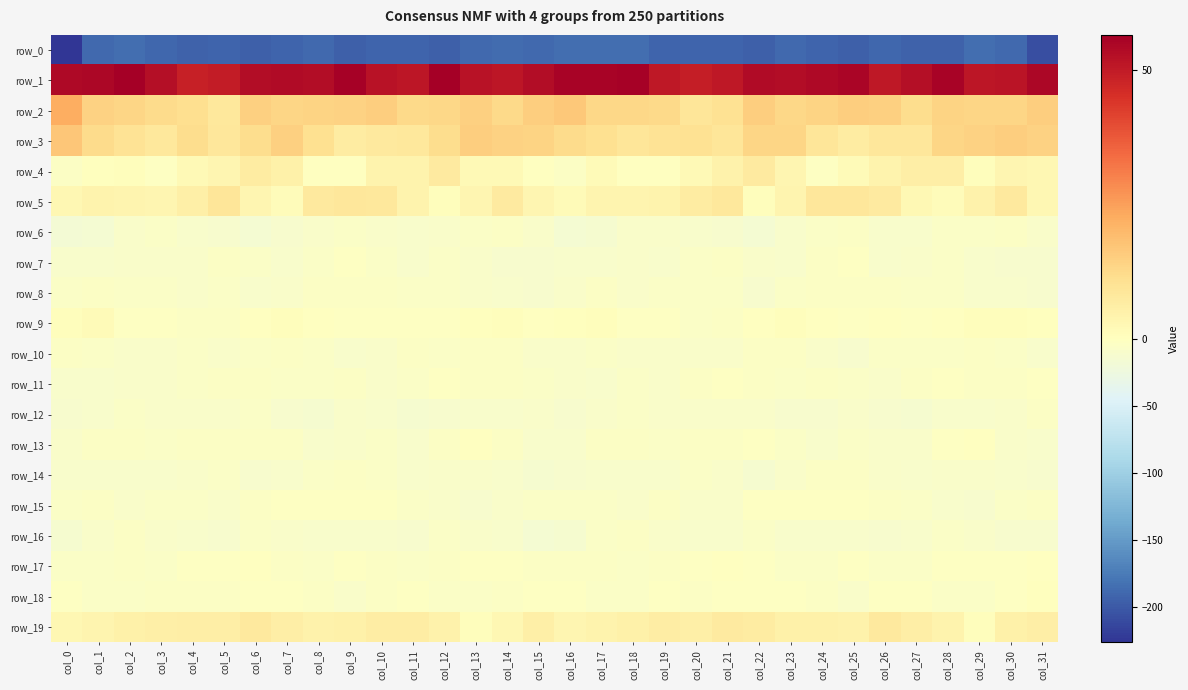

Where does the row_8 series first go above -6?

col_1